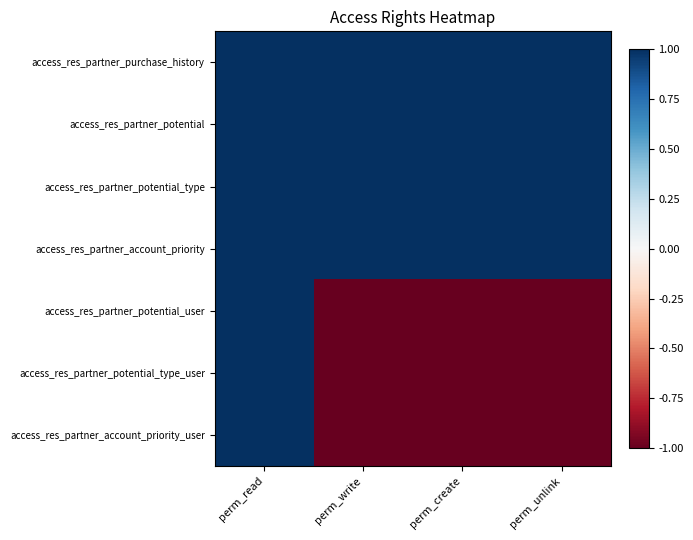

Reading right to left, what are all the values shown in this chart?

access_res_partner_purchase_history: perm_unlink=1	perm_create=1	perm_write=1	perm_read=1
access_res_partner_potential: perm_unlink=1	perm_create=1	perm_write=1	perm_read=1
access_res_partner_potential_type: perm_unlink=1	perm_create=1	perm_write=1	perm_read=1
access_res_partner_account_priority: perm_unlink=1	perm_create=1	perm_write=1	perm_read=1
access_res_partner_potential_user: perm_unlink=-1	perm_create=-1	perm_write=-1	perm_read=1
access_res_partner_potential_type_user: perm_unlink=-1	perm_create=-1	perm_write=-1	perm_read=1
access_res_partner_account_priority_user: perm_unlink=-1	perm_create=-1	perm_write=-1	perm_read=1